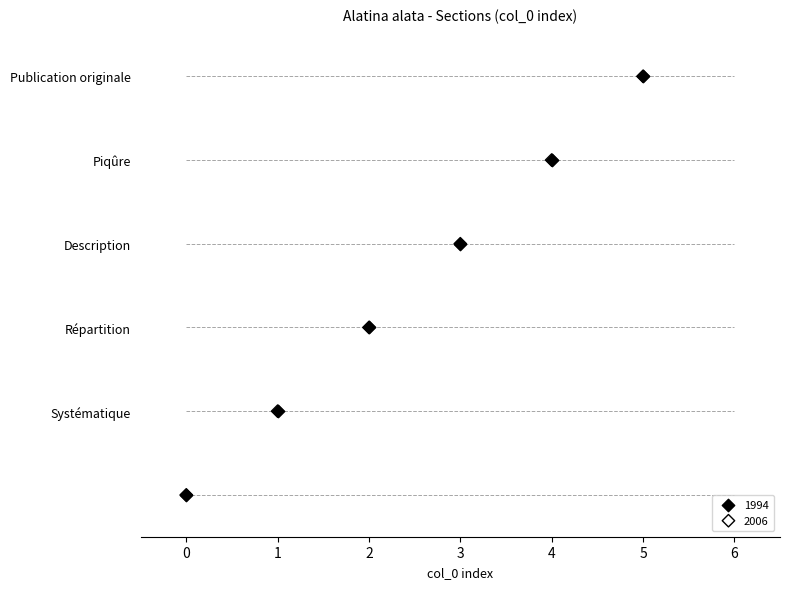

At how many categories does at least one series exceed 3?

2